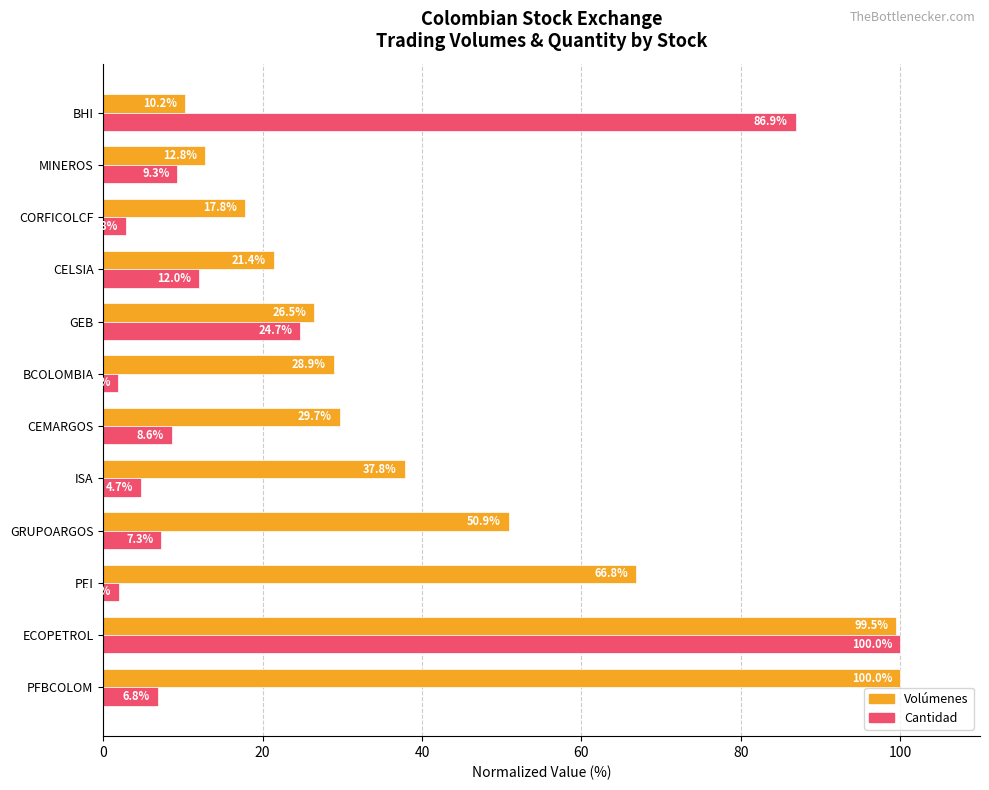

What value does the Volúmenes series have at BCOLOMBIA?

28.9